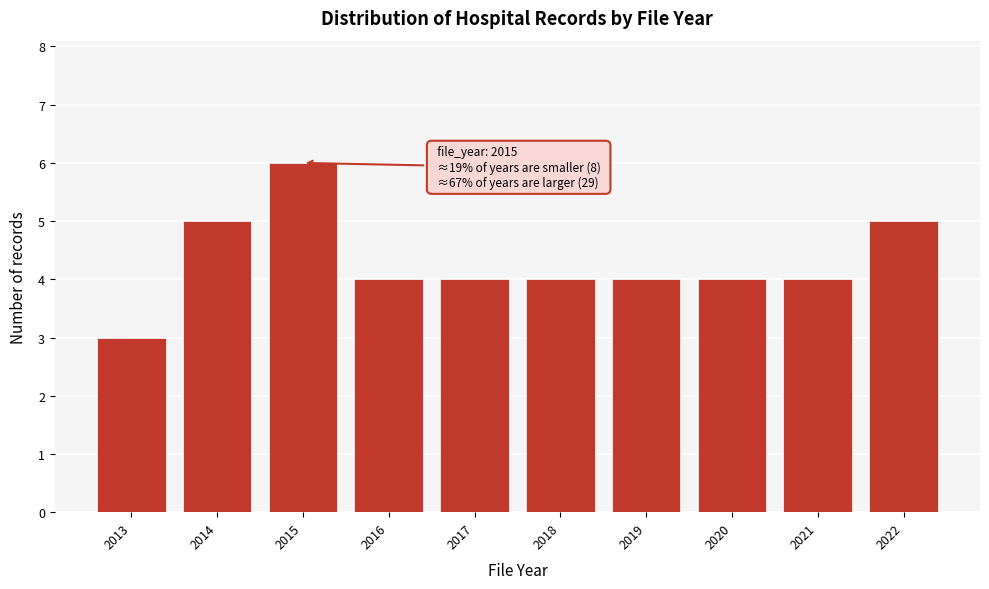

Reading left to right, transcribe all the data shown in this chart.

2013=3	2014=5	2015=6	2016=4	2017=4	2018=4	2019=4	2020=4	2021=4	2022=5